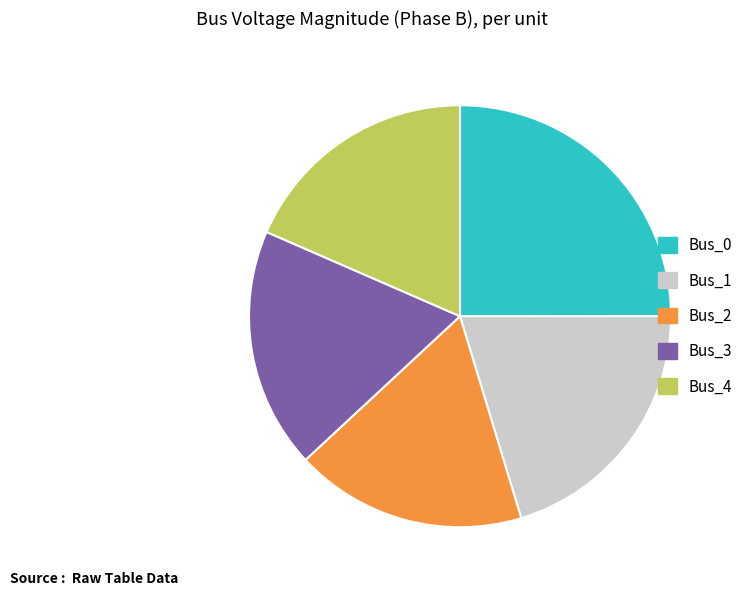

Is it true that Bus_1 is 20% of the pie?

True